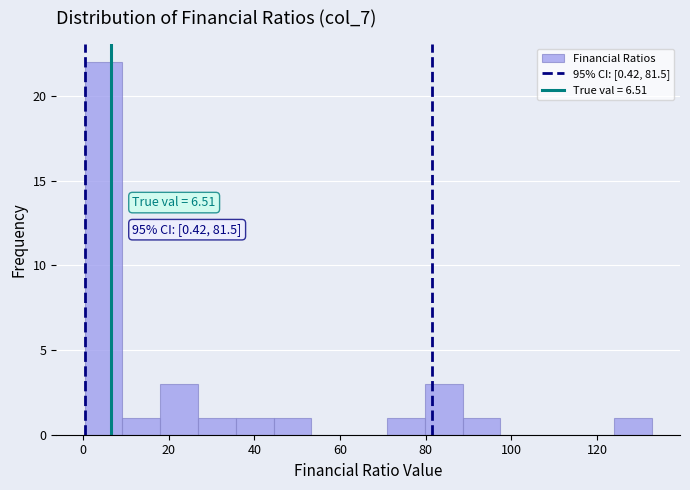

Over which range of the x-axis is the bar tallest?

0 to 10